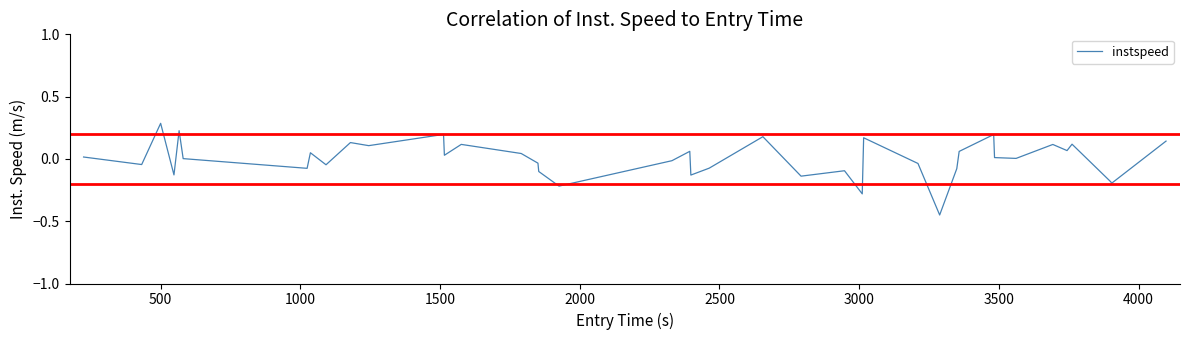

True or false: there are more than 0 points higher than both neighbors.

True